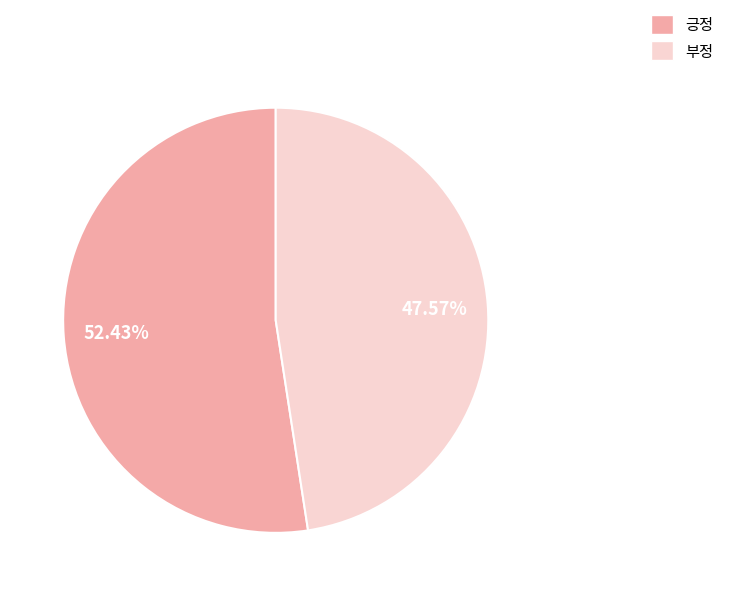

Approximately how many times larger is the value at 부정 compared to 긍정?

0.9